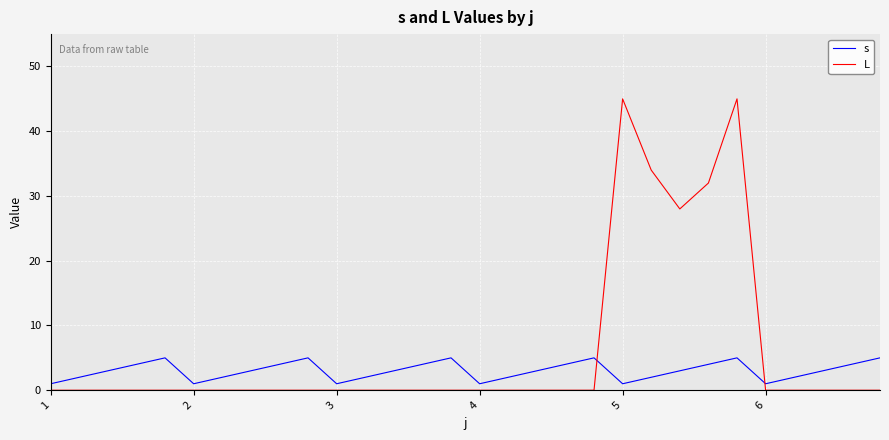

What is the difference between the maximum and minimum values in the L series?

45